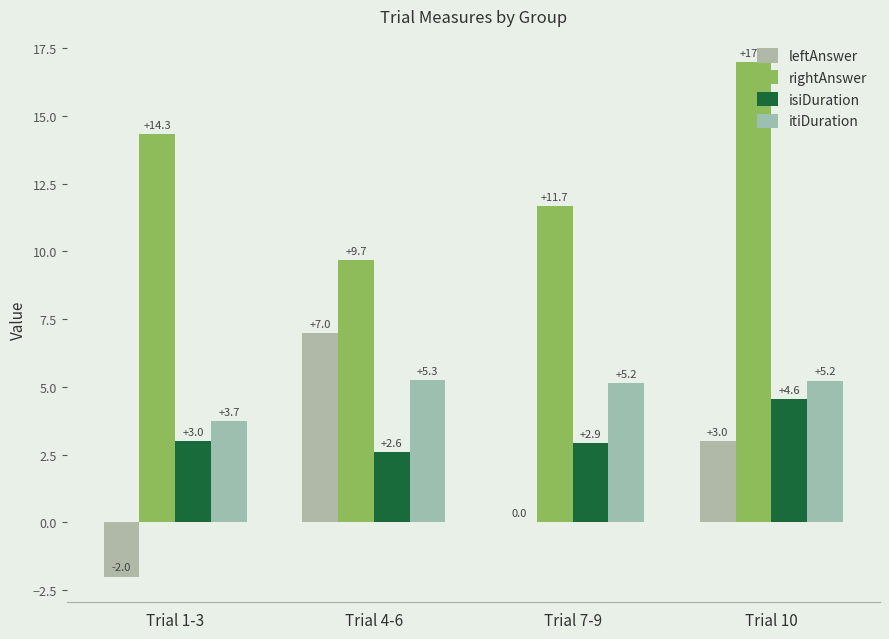

Count the number of categories in the chart.

4